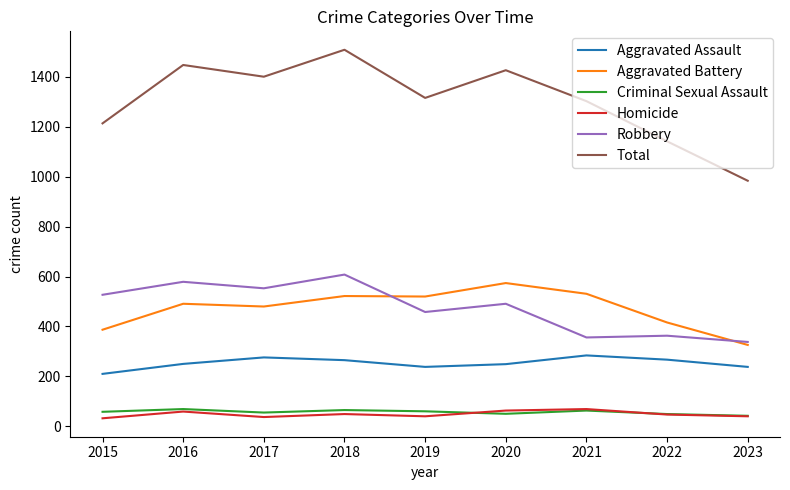

The value of Total at 2022 is 1677. True or false?

False